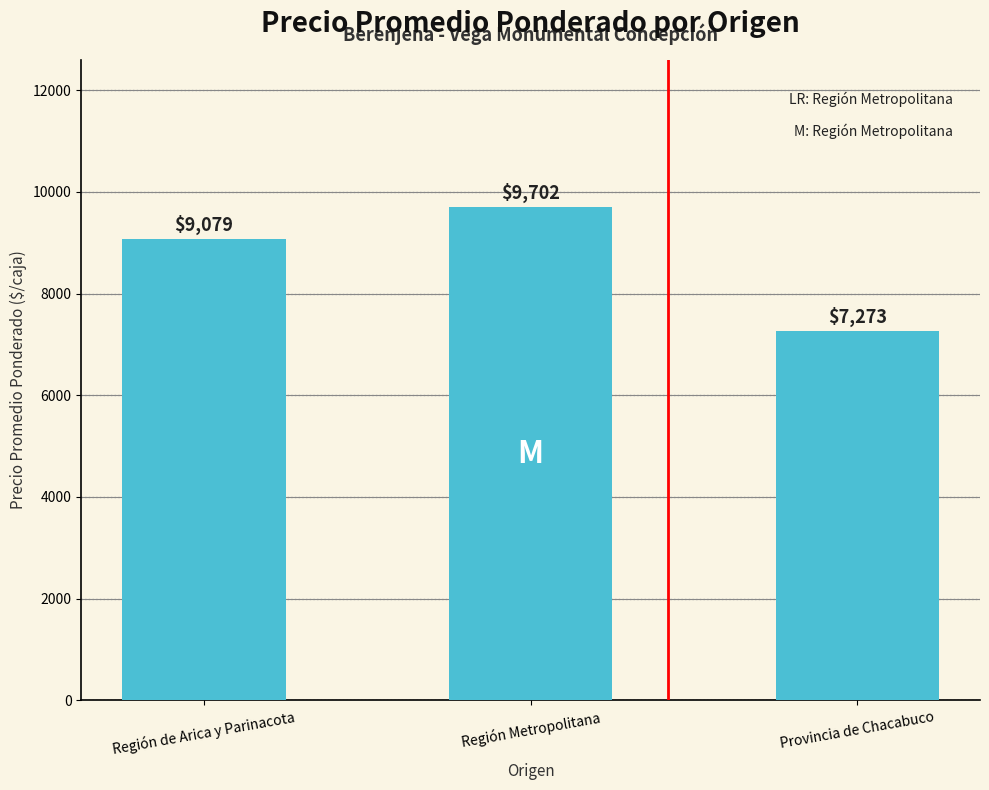

What is the sum of all values?

26054